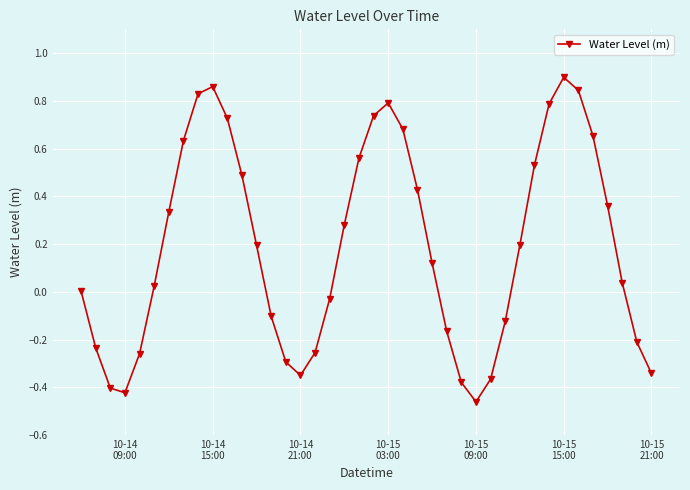

How many interior local peaks (higher than both neighbors) does the data have?

3